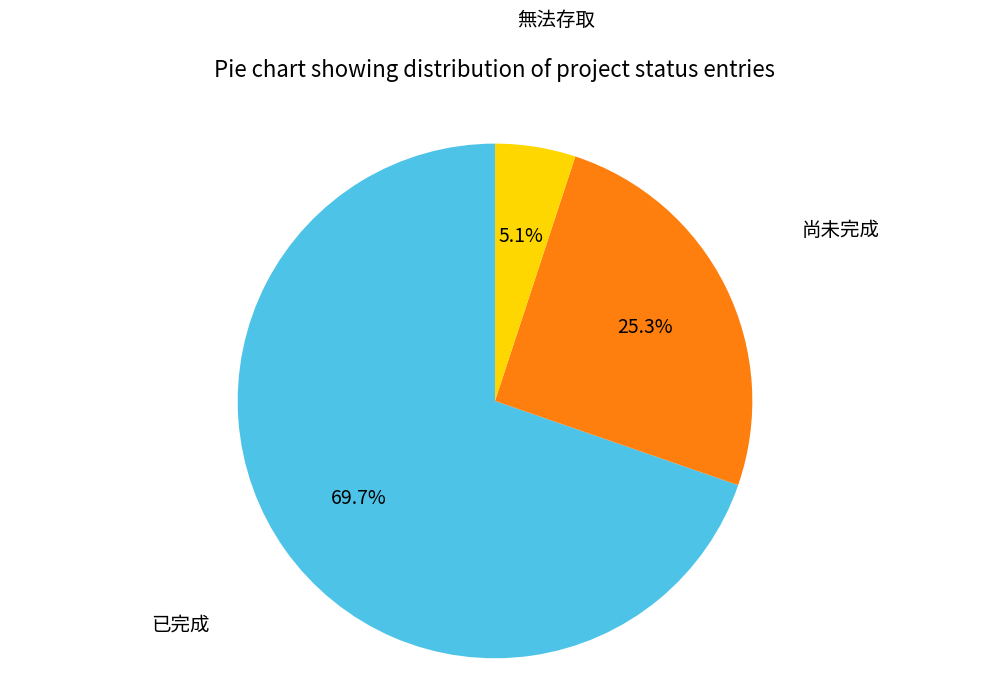

Is there any slice that represents more than half of the pie?

Yes